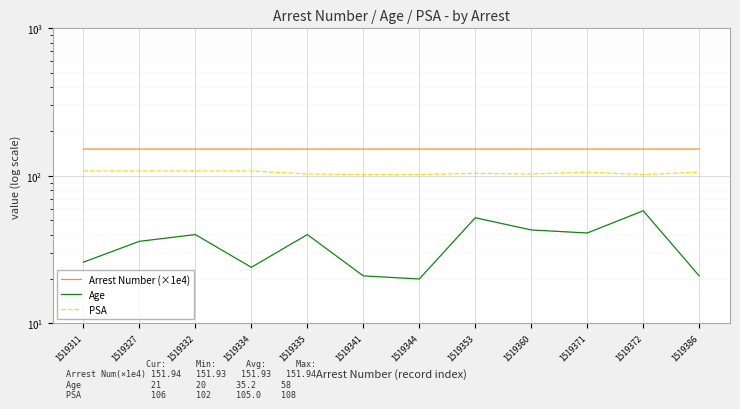

True or false: Age has more than 2 interior local peaks.

True